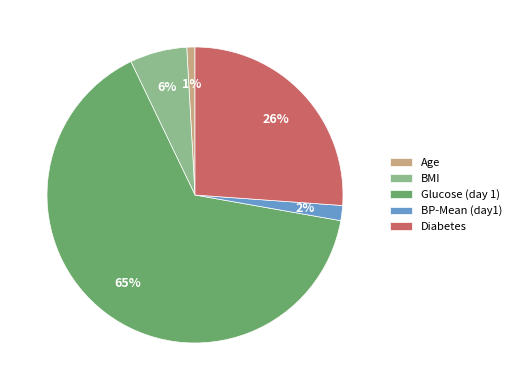

To the nearest percent, what is the combined percentage of BMI and Diabetes?

32%